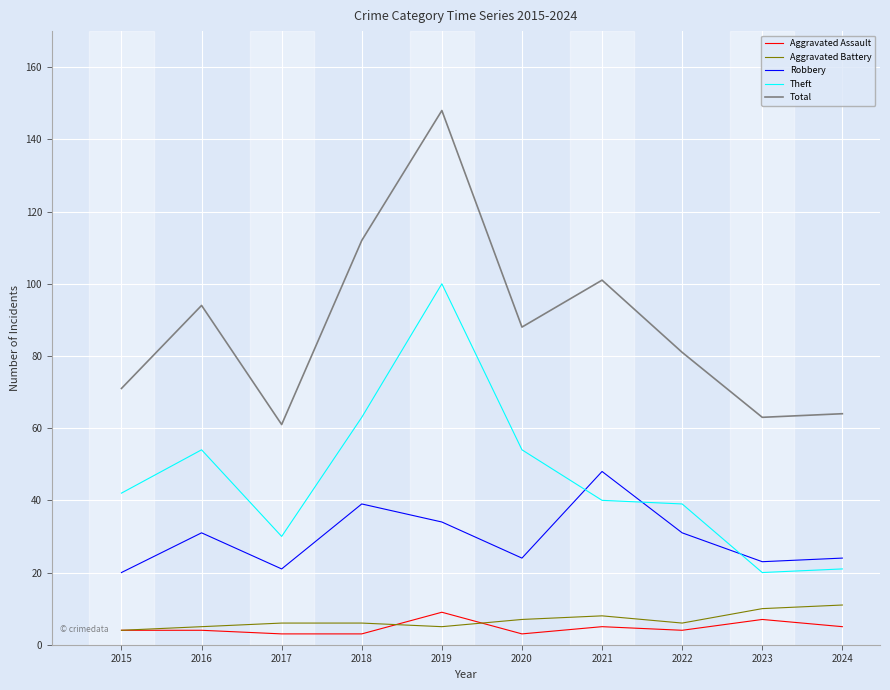

Is it true that Total equals 148 at 2019?

True